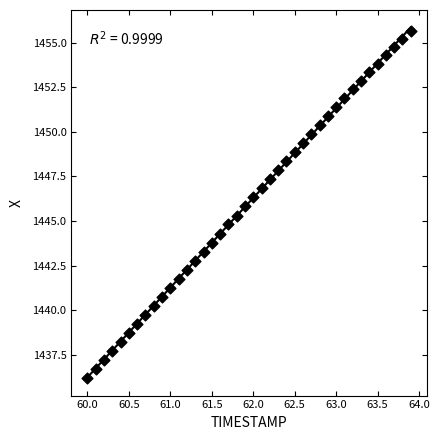

What is the range of Y values (max minus min)?

19.4